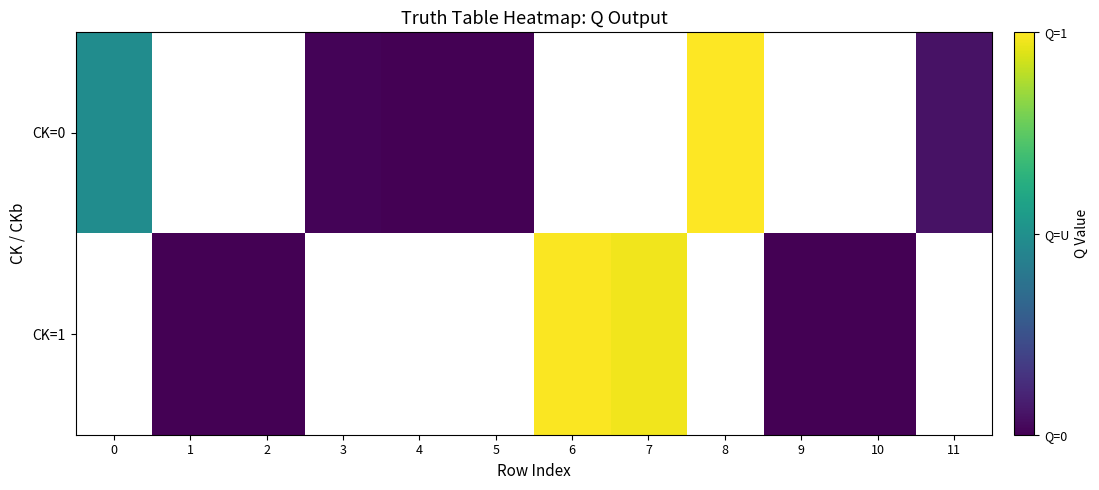

Which series has the widest spread of values?

CK=0